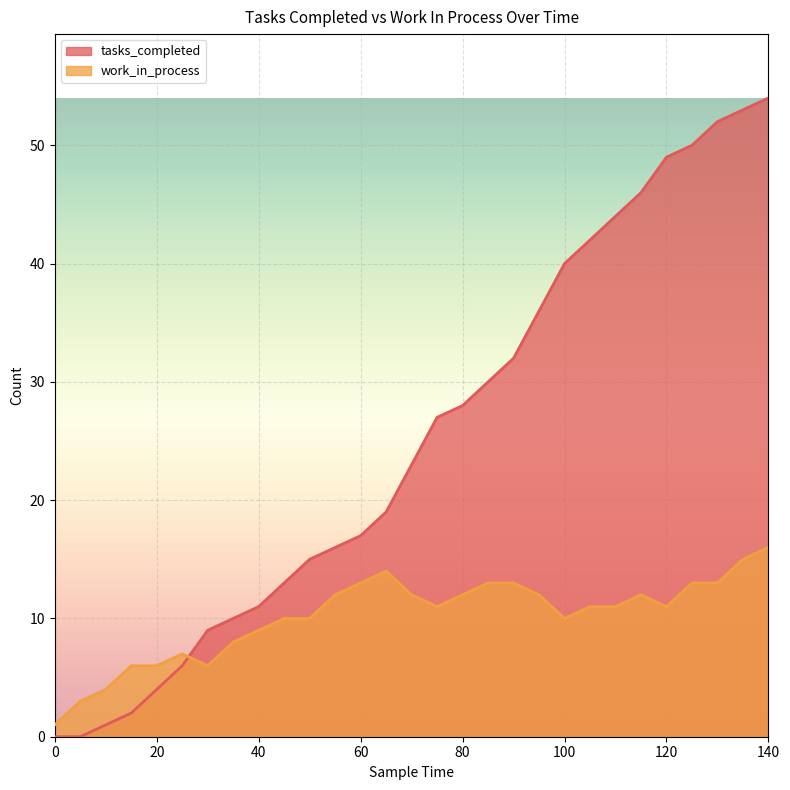

How many interior local valleys does the work_in_process series have?

4